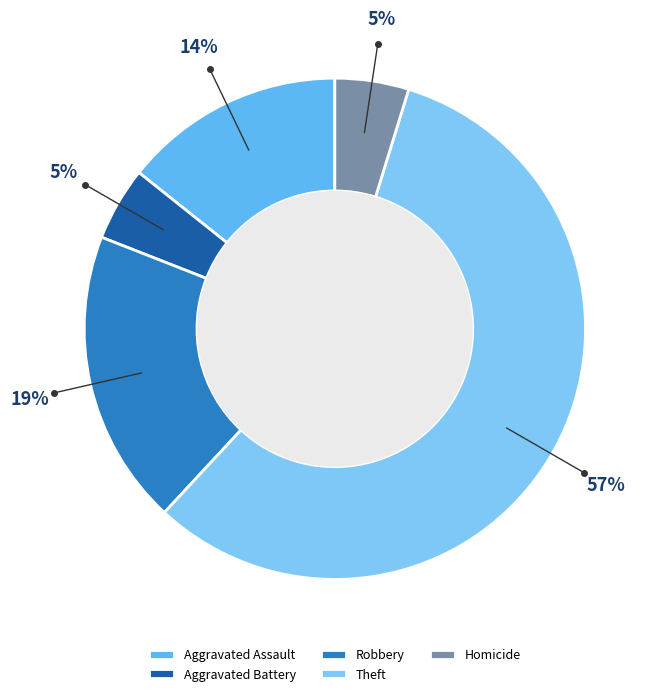

To the nearest percent, what is the average slice percentage?

20%